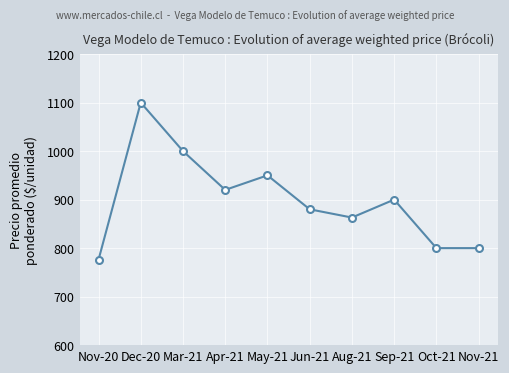

The chart shows a value of 297 at May-21. True or false?

False